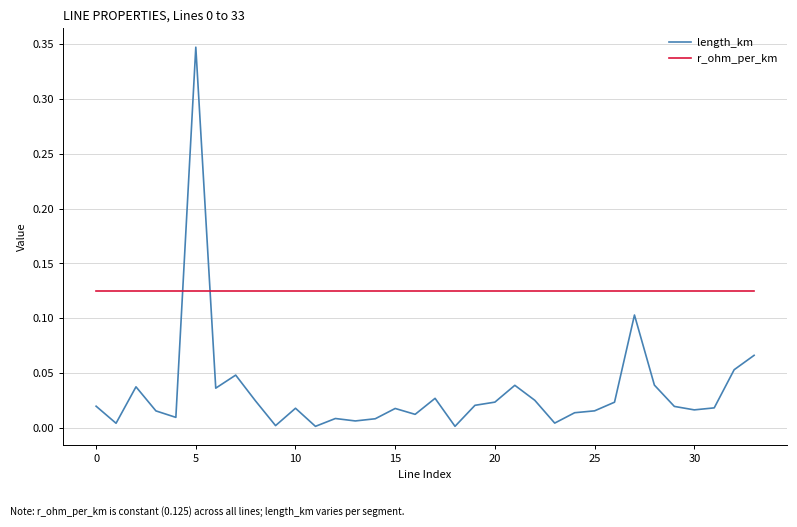

True or false: length_km and r_ohm_per_km cross at least once.

True